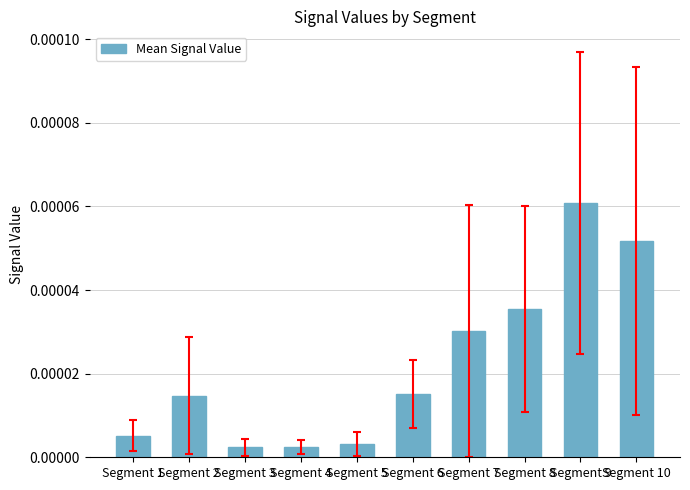

Which has a higher value, Segment 6 or Segment 4?

Segment 6